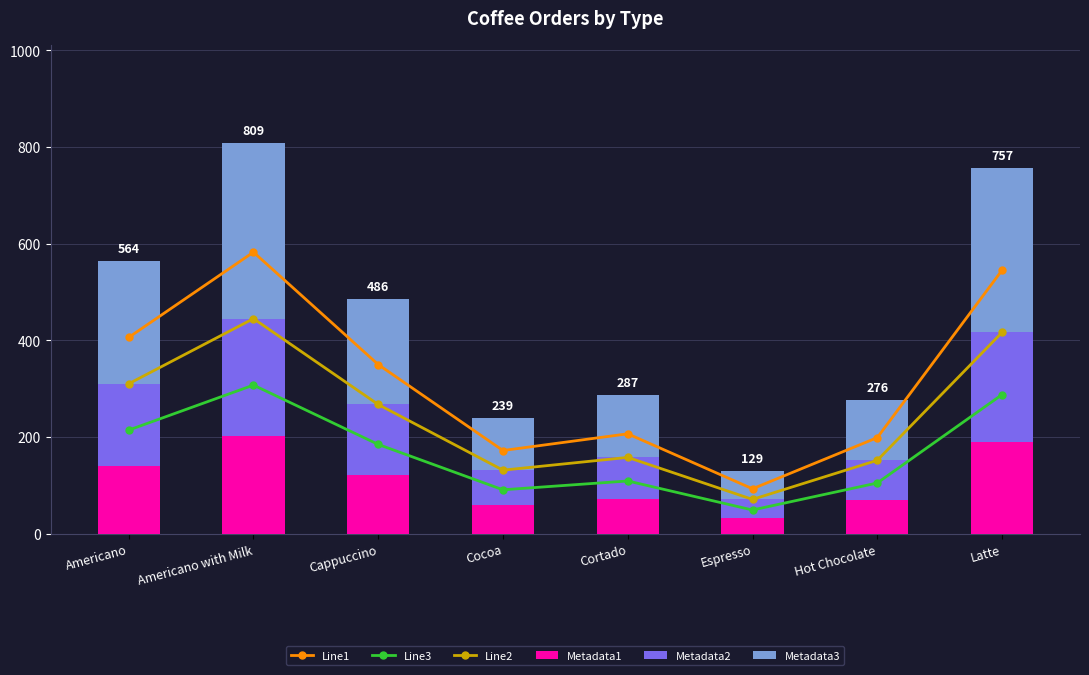

Is the value of Line3 at Americano with Milk greater than the value of Metadata1 at Cappuccino?

Yes